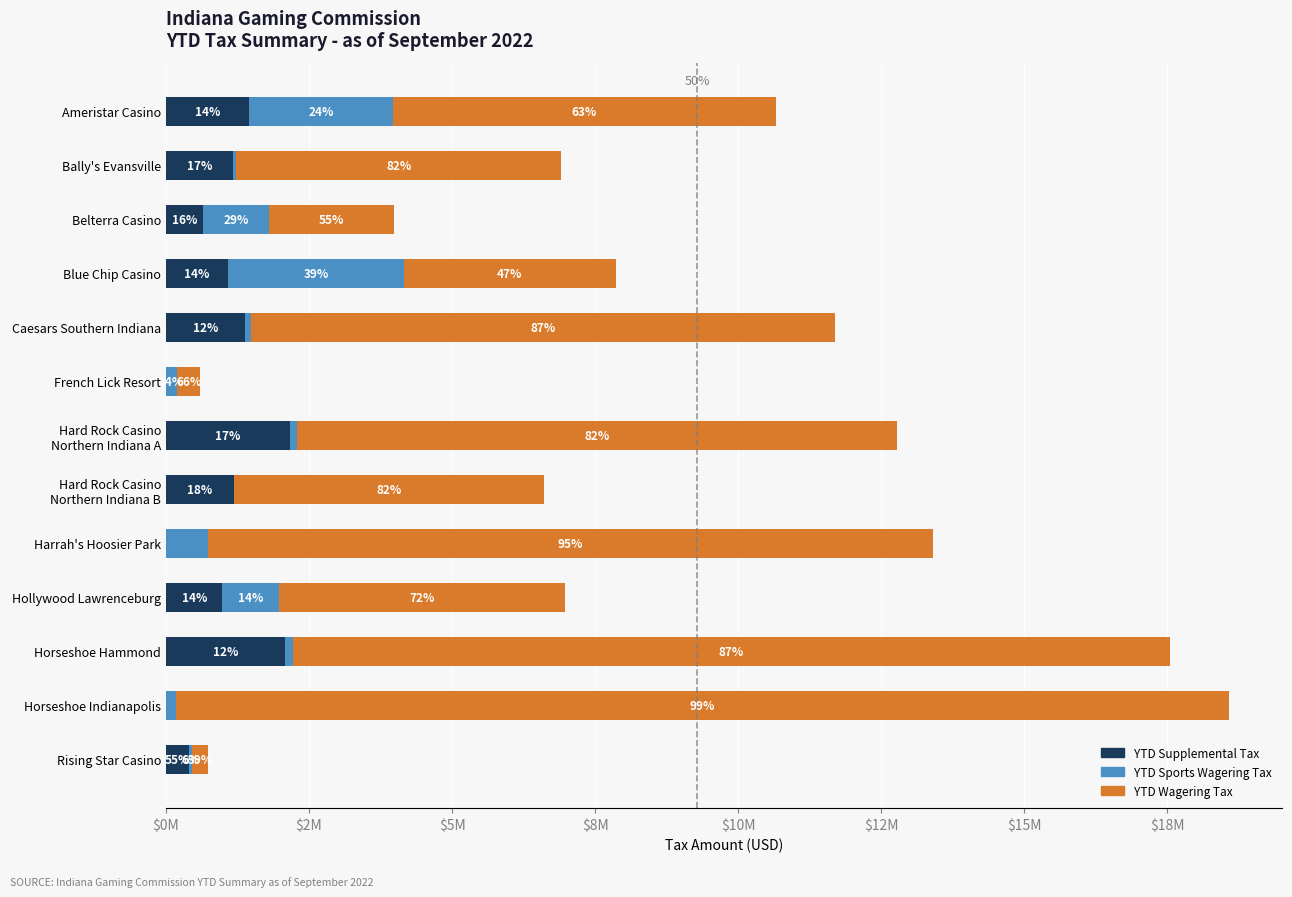

List the series in order of their peak value, highest first.

YTD Wagering Tax, YTD Sports Wagering Tax, YTD Supplemental Tax